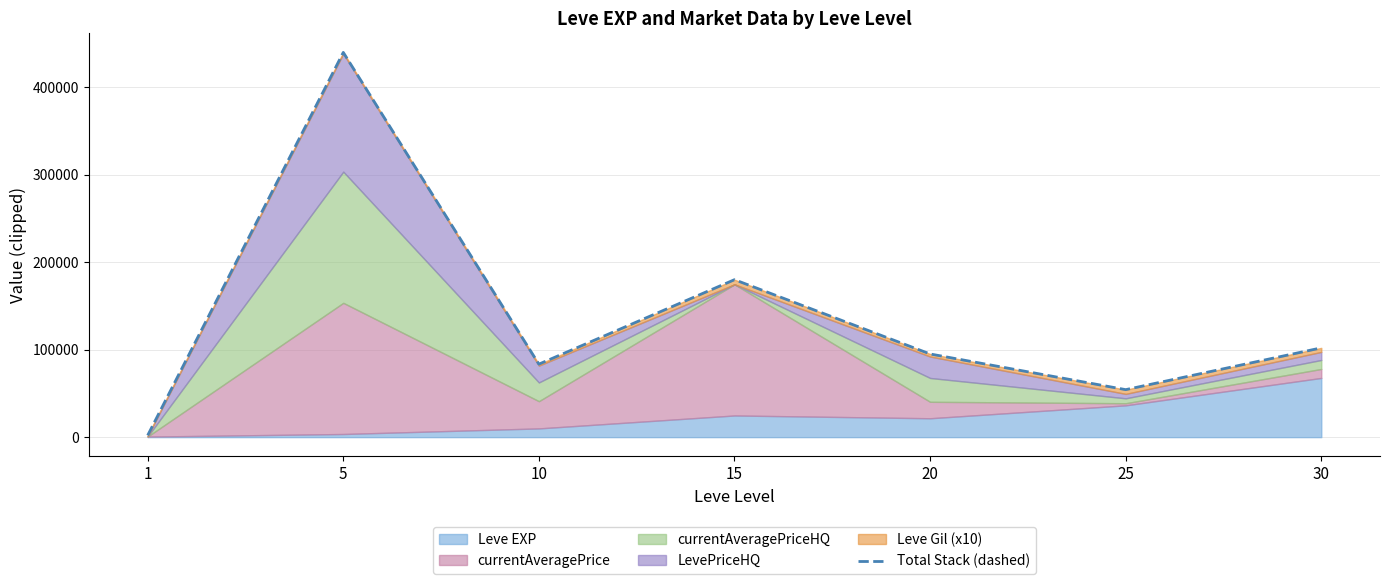

Where is the first local maximum?

5